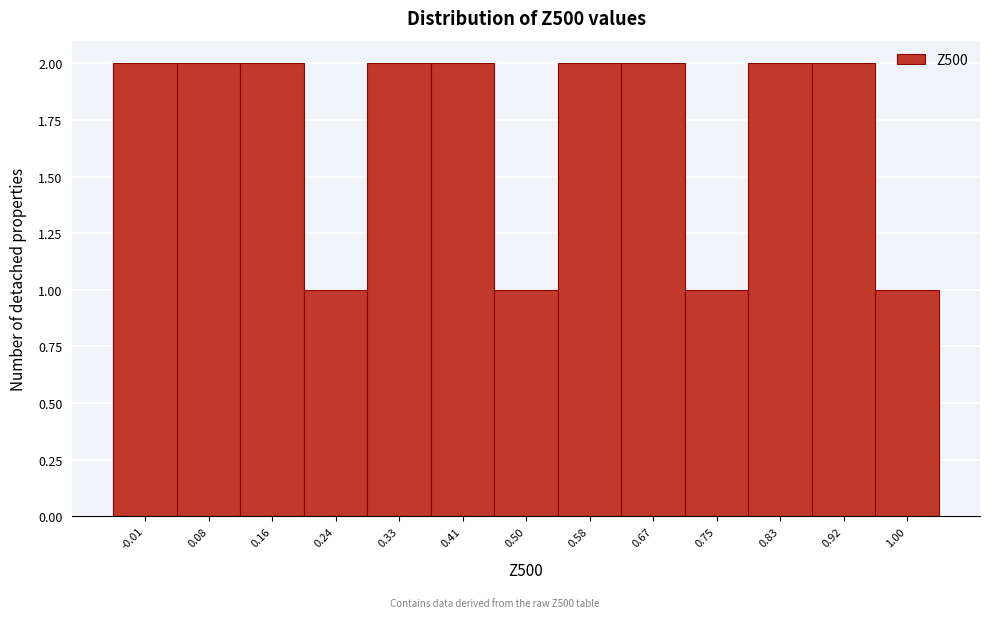

How tall is the bar that spans -0.05 to 0.03 on the x-axis? Neither the bar edges nor the heights are printed on the chart, so give them approximately, as read against the axes.

2